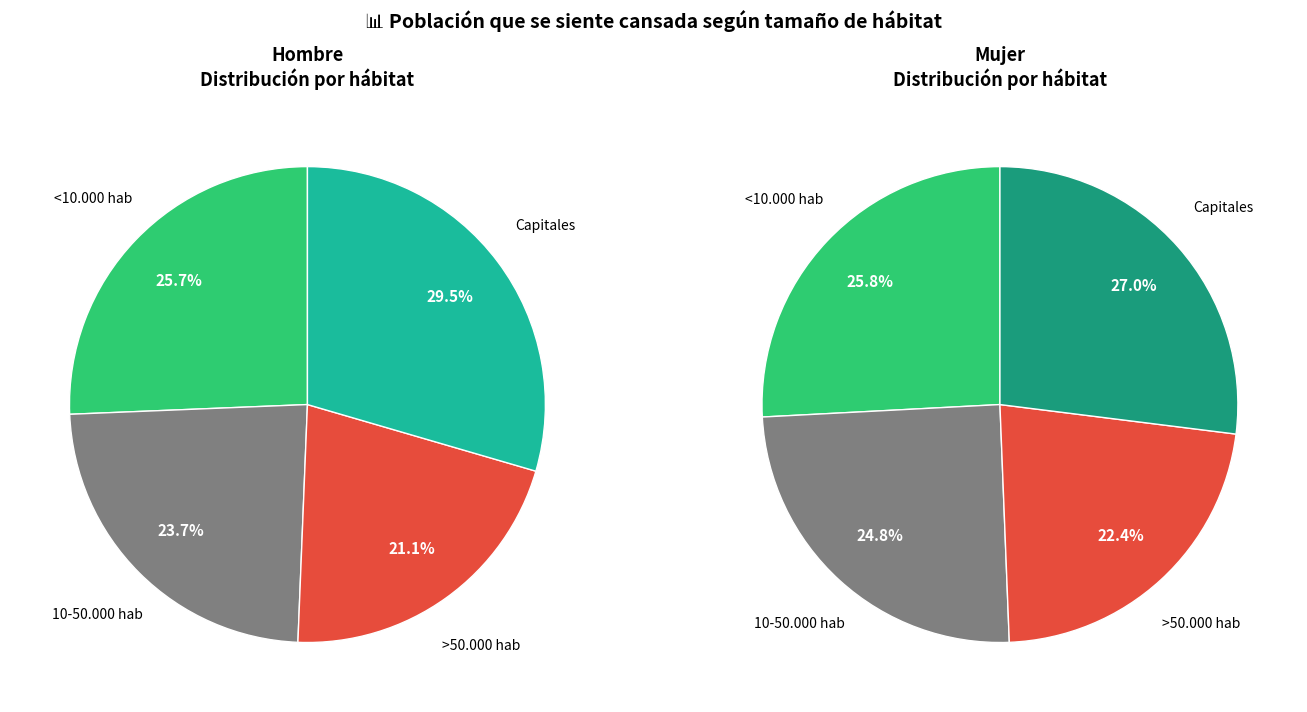

To the nearest percent, what portion does 10-50.000 hab represent?

25%